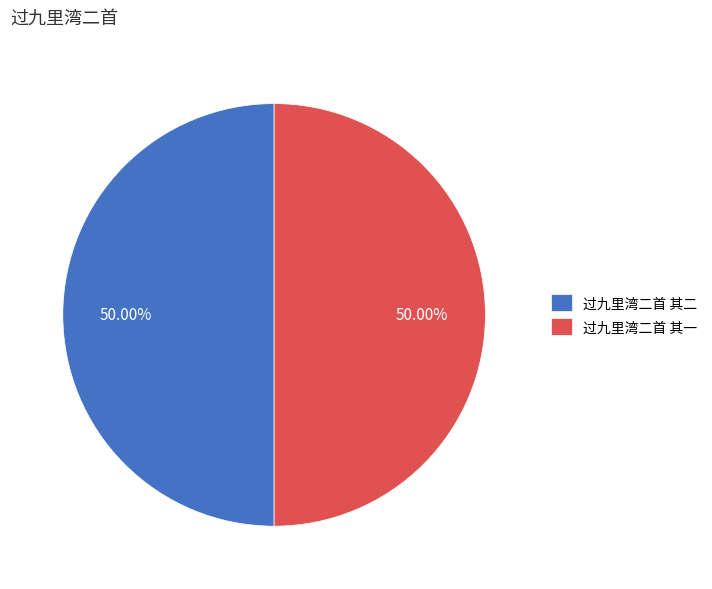

What percentage is the 过九里湾二首 其二 slice, to the nearest percent?

50%